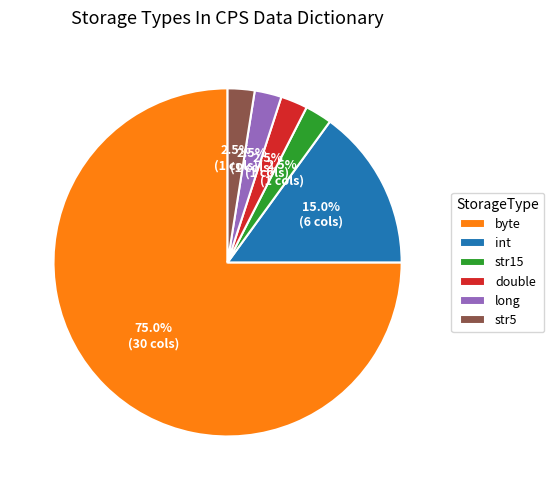

Count the number of slices in the pie.

6